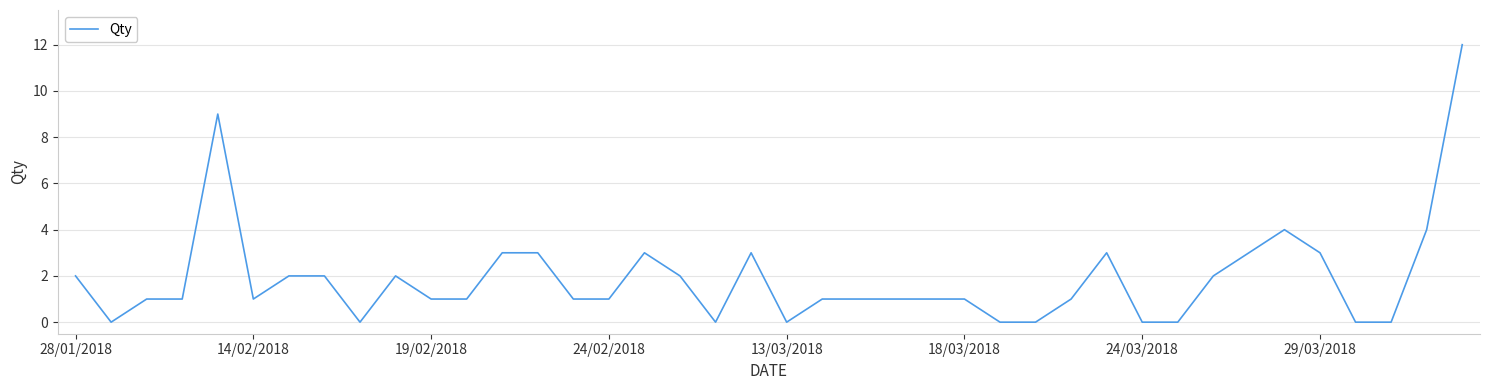

What is the greatest value displayed?

12